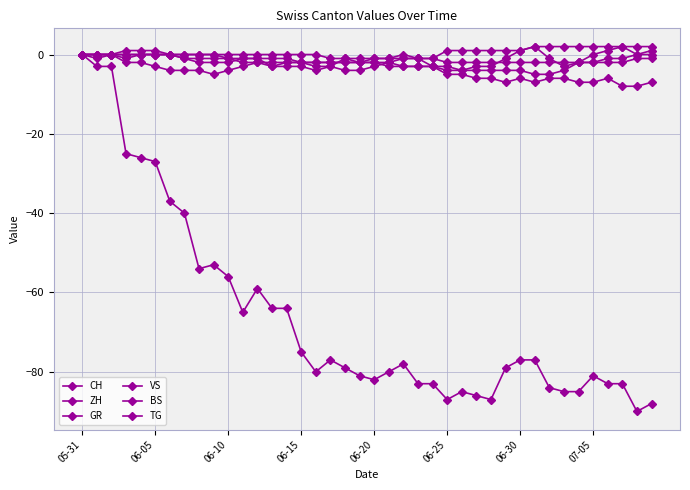

Reading left to right, transcribe all the data shown in this chart.

CH: 0	-3	-3	-25	-26	-27	-37	-40	-54	-53	-56	-65	-59	-64	-64	-75	-80	-77	-79	-81	-82	-80	-78	-83	-83	-87	-85	-86	-87	-79	-77	-77	-84	-85	-85	-81	-83	-83	-90	-88
ZH: 0	0	0	-2	-2	-3	-4	-4	-4	-5	-4	-3	-2	-3	-2	-2	-3	-3	-1	-2	-1	-1	0	-1	-3	-4	-4	-3	-3	-1	1	2	-1	-3	-2	0	1	2	0	1
GR: 0	0	0	0	0	0	0	-1	-2	-2	-2	-1	-1	-1	-1	-2	-2	-2	-2	-2	-2	-2	-1	-1	-1	-2	-2	-2	-2	-2	-2	-2	-2	-2	-2	-2	-2	-2	-1	-1
VS: 0	-1	0	-1	0	0	0	0	0	0	-1	-1	-1	-3	-3	-3	-4	-3	-4	-4	-3	-2	-3	-3	-3	-5	-5	-6	-6	-7	-6	-7	-6	-6	-7	-7	-6	-8	-8	-7
BS: 0	0	0	1	1	1	0	-1	-1	-1	-1	-2	-2	-2	-2	-2	-2	-2	-2	-2	-2	-3	-3	-3	-3	-3	-4	-4	-4	-4	-4	-5	-5	-4	-2	-2	-1	-1	0	0
TG: 0	0	0	0	0	0	0	0	0	0	0	0	0	0	0	0	0	-1	-1	-1	-1	-1	-1	-1	-1	1	1	1	1	1	1	2	2	2	2	2	2	2	2	2